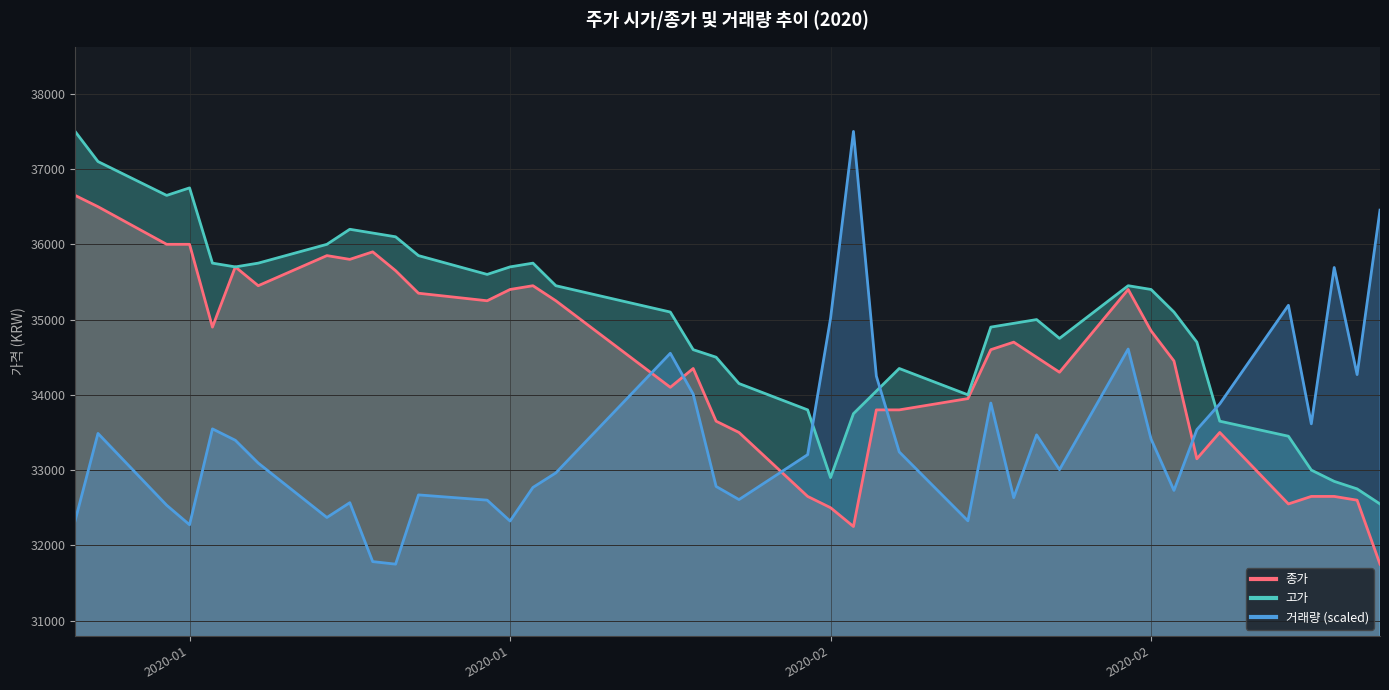

Which series has the largest total across all categories?

고가